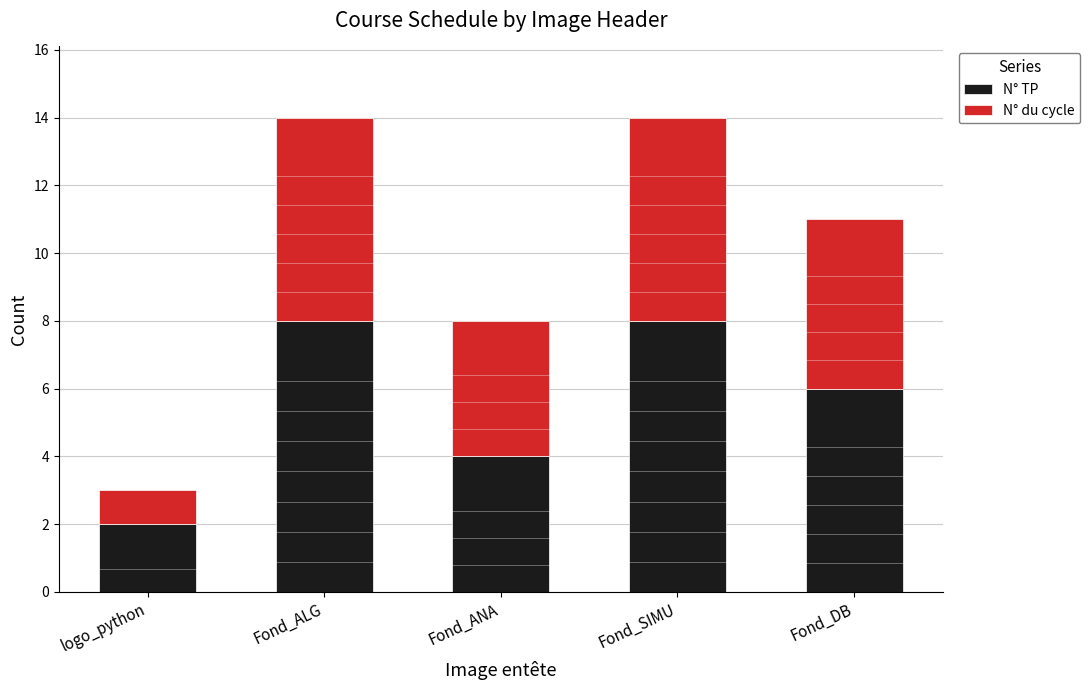

What is the difference between the second highest and minimum values in the N° TP series?

6